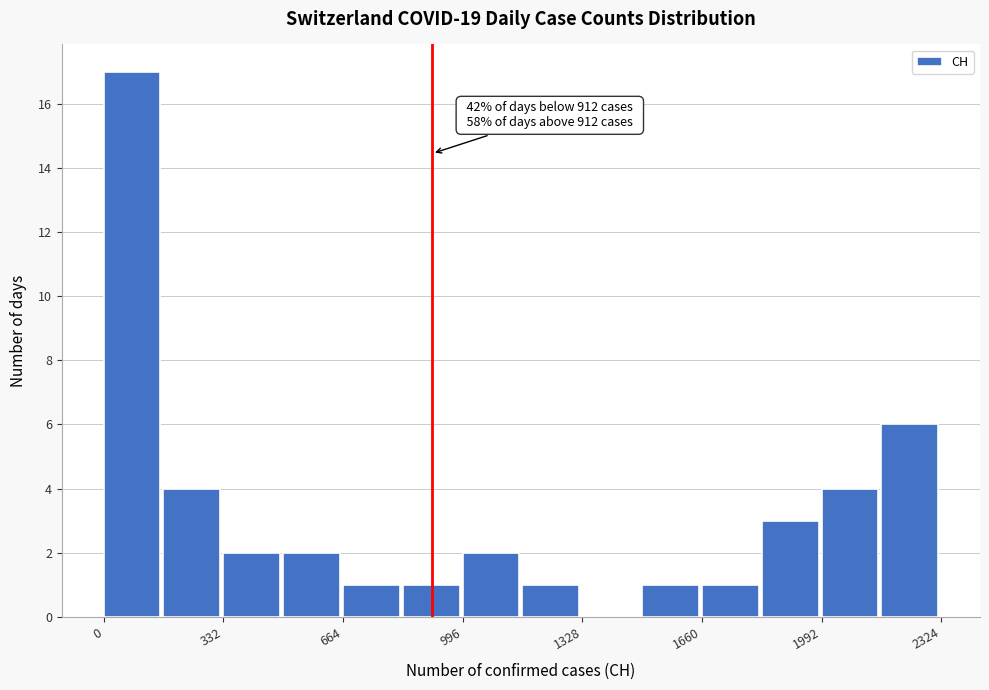

Around what value on the x-axis is the tallest bar? Give the approximate position of its centre, as read against the axis.

100